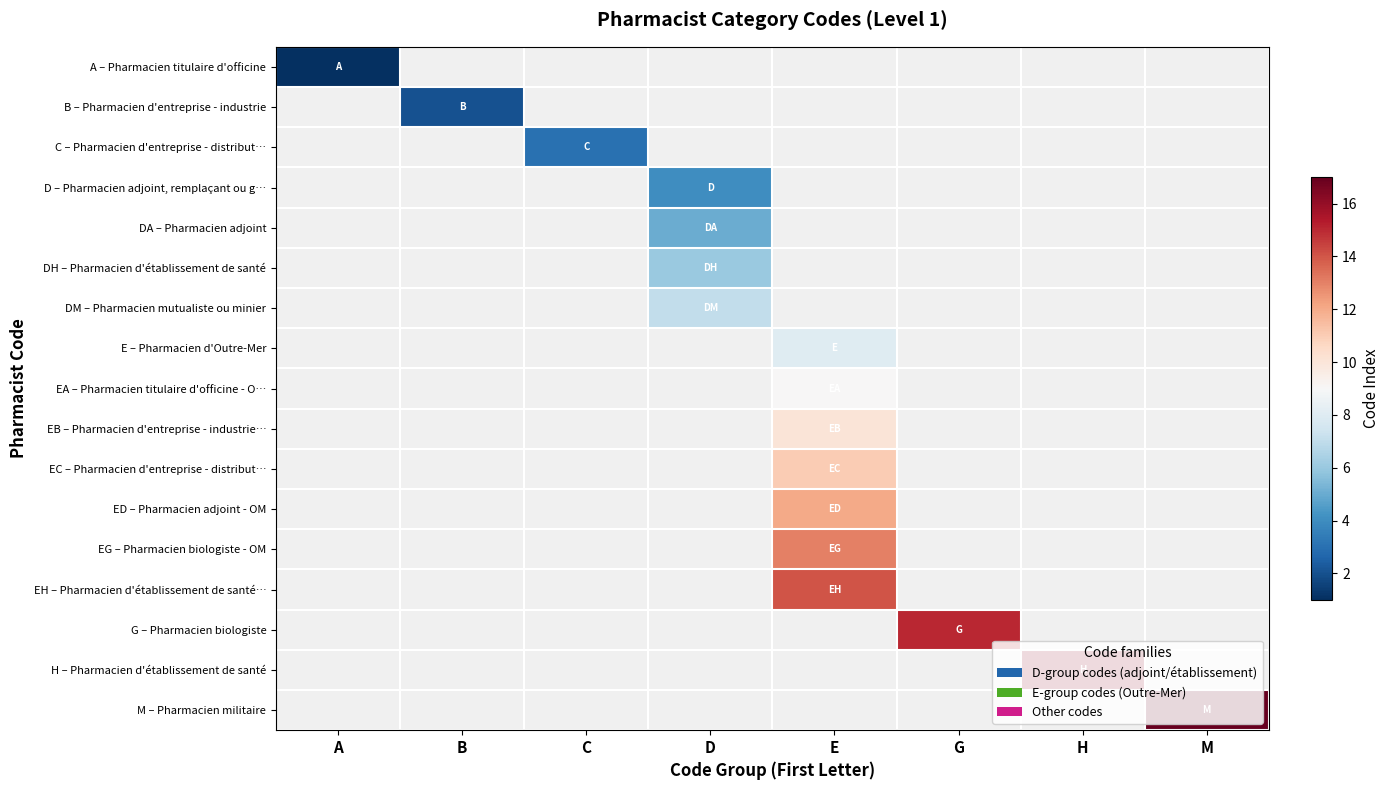

How many distinct data groups are displayed?

17